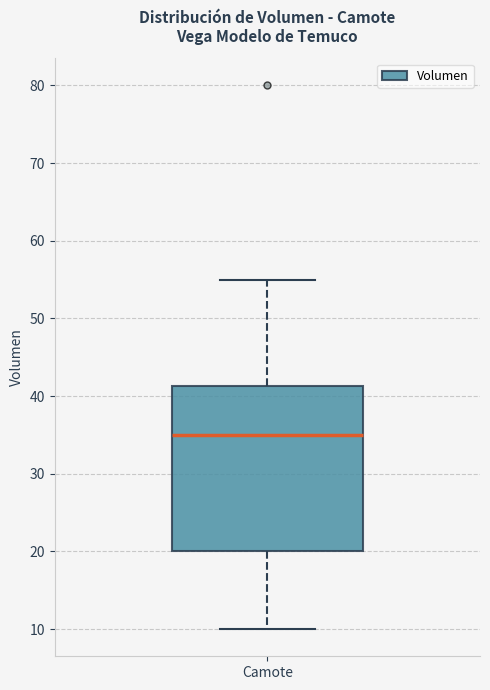

Where is the lower edge of the box for Camote on the y-axis? The values are not printed on the chart, so give them approximately, as read against the axis.

20